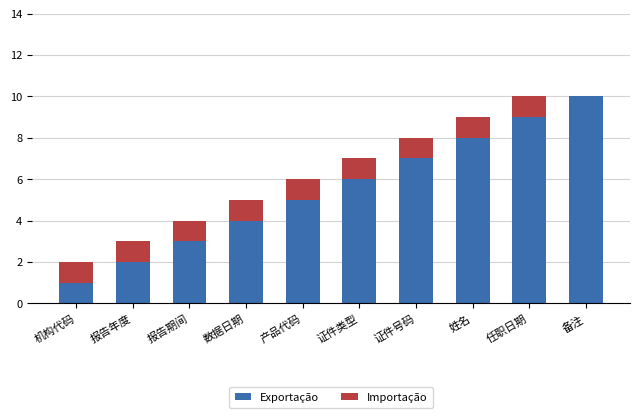

Are the bars grouped side by side (vs. stacked)?

No